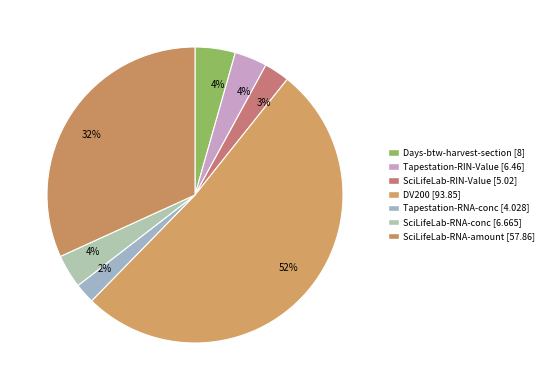

How many slices are in this pie chart?

7